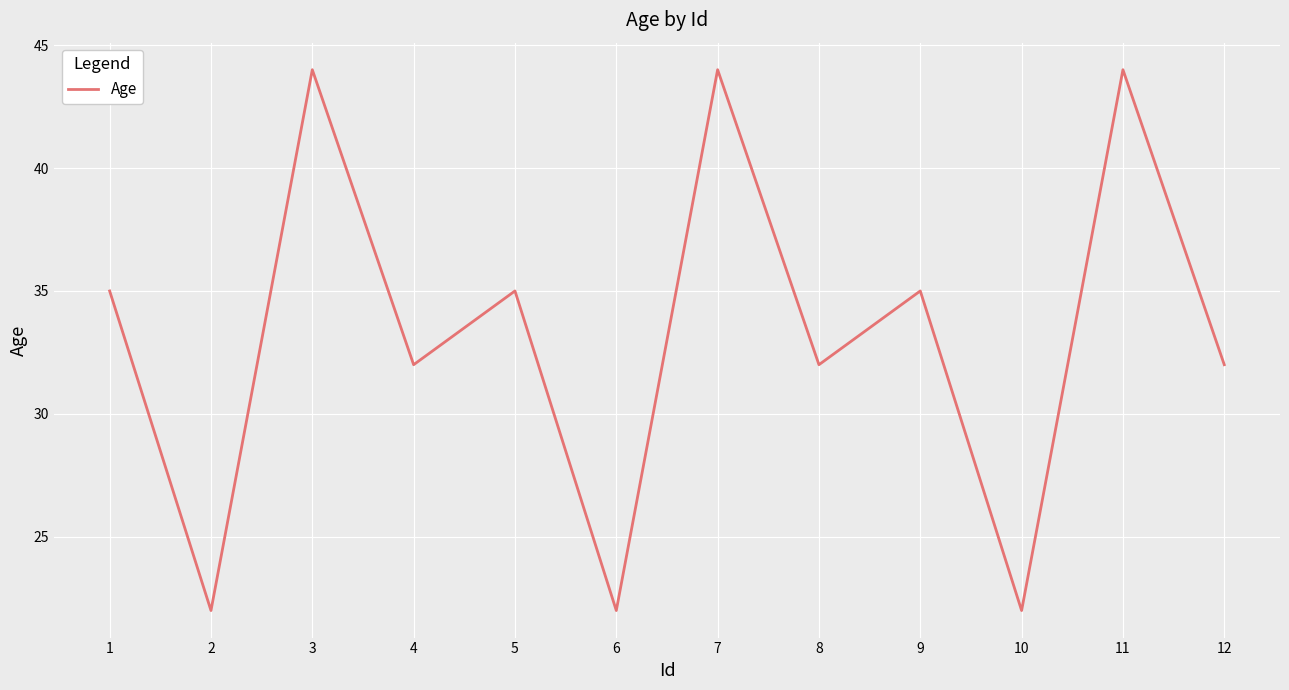

What is the greatest value displayed?

44